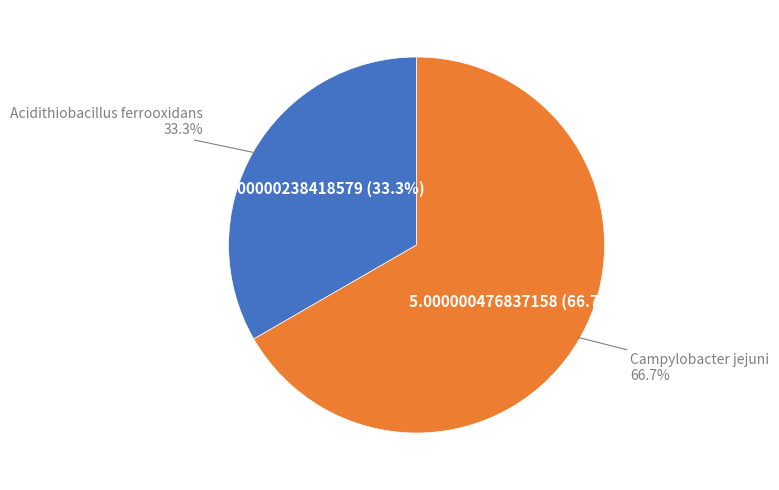

What percentage is NOT represented by Campylobacter jejuni?

33.3%